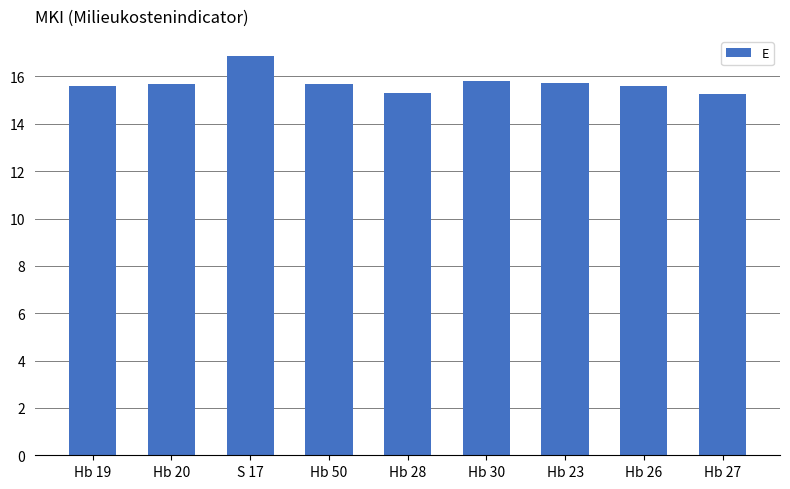

Between Hb 26 and S 17, which is larger?

S 17